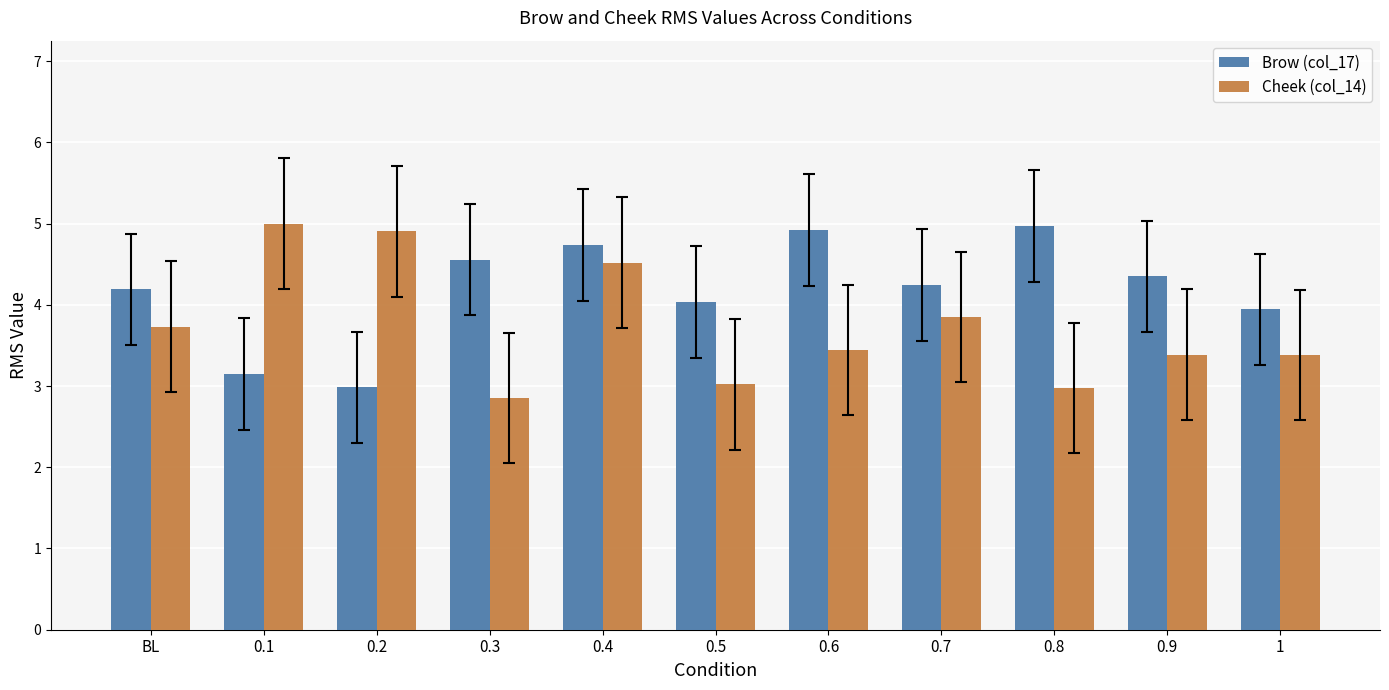

True or false: Cheek (col_14) has a value of 5.1 at 0.8.

False